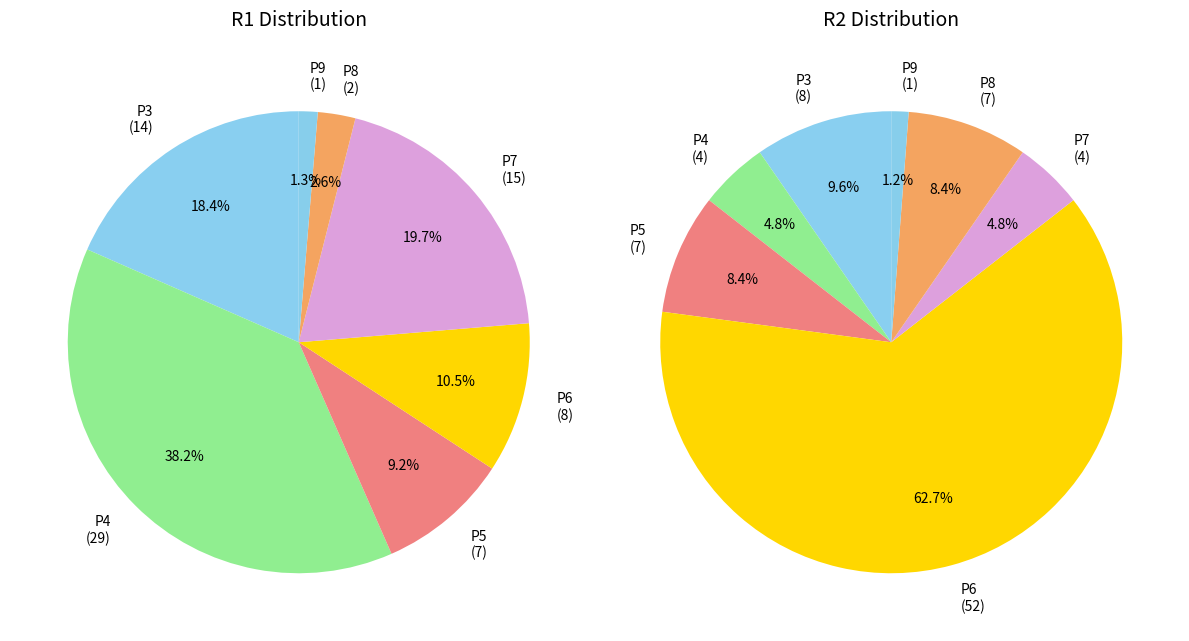

How many segments does this pie chart have?

7